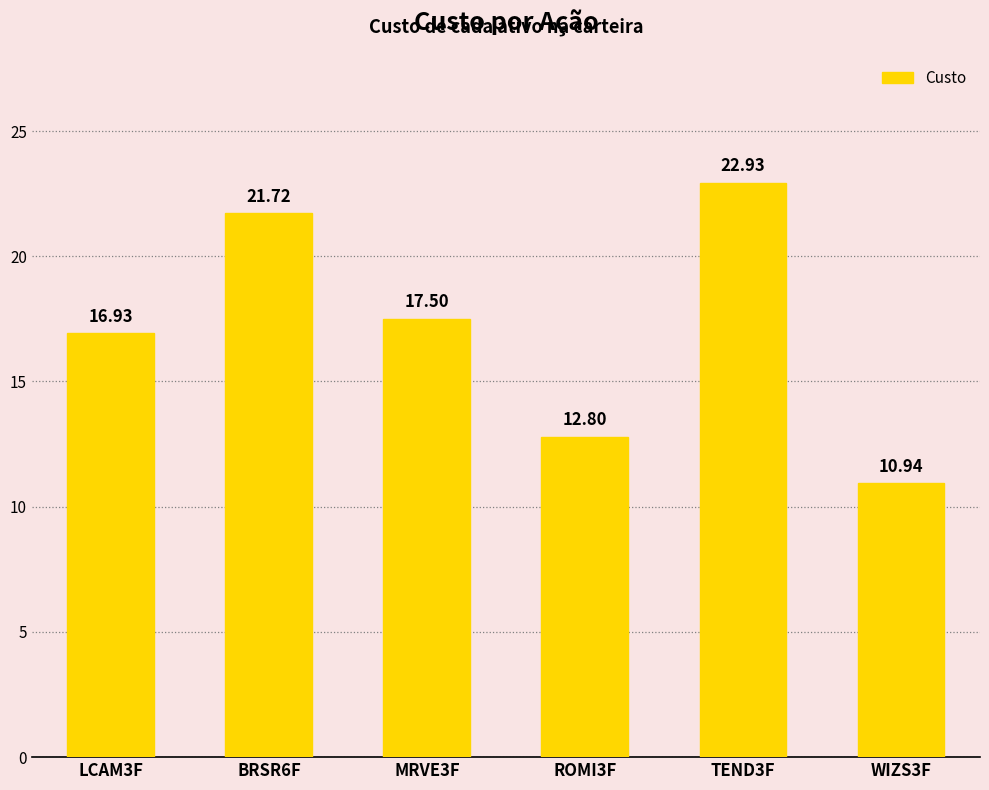

Does the chart contain stacked bars?

No